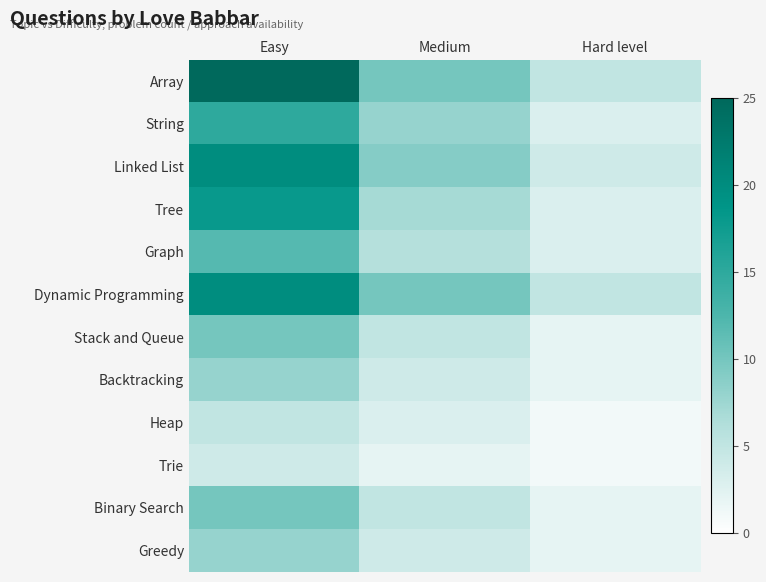

At which category does the chart reach its peak across all series?

Easy